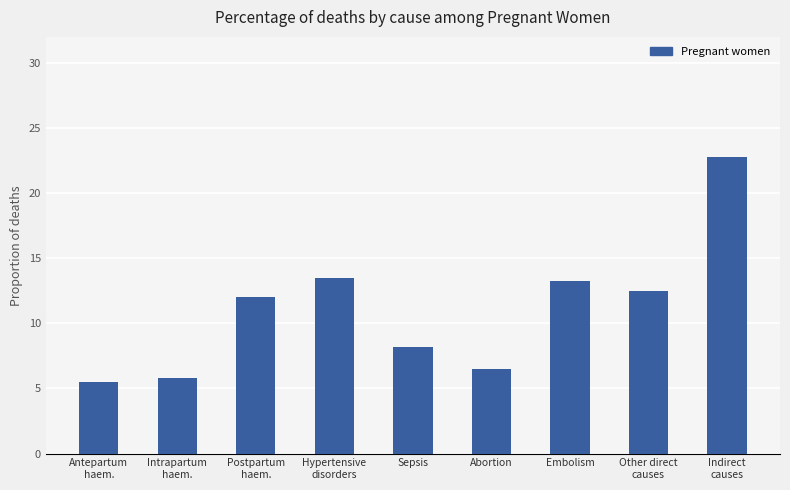

The value at Indirect
causes is 0.1. True or false?

False